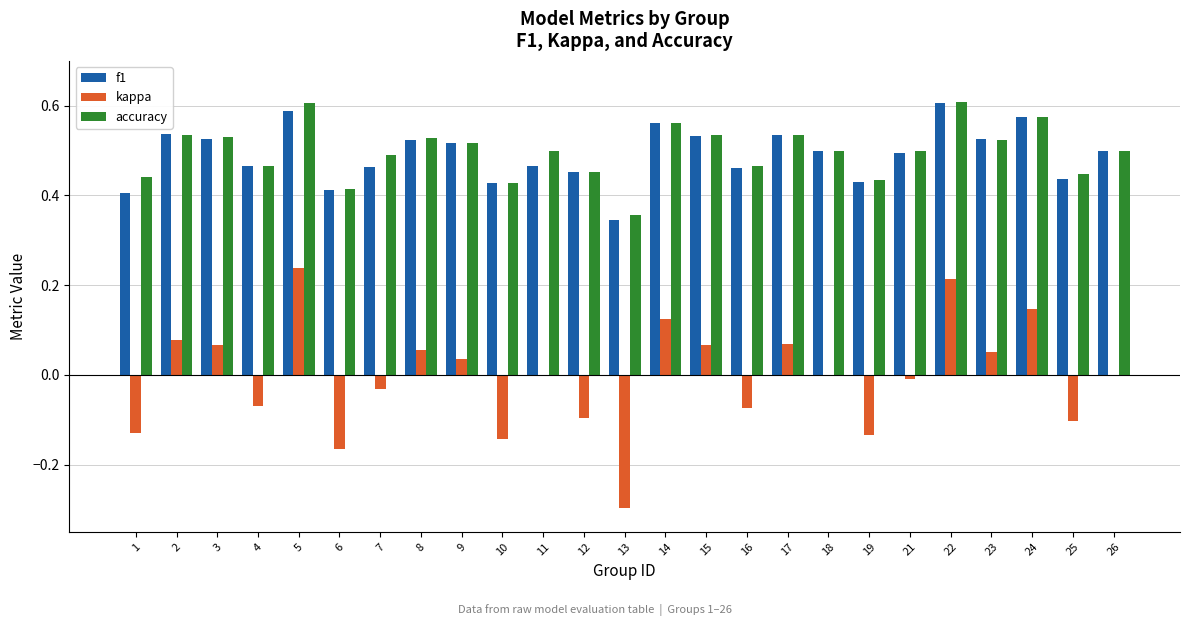

What are all the series names shown in the legend?

f1, kappa, accuracy